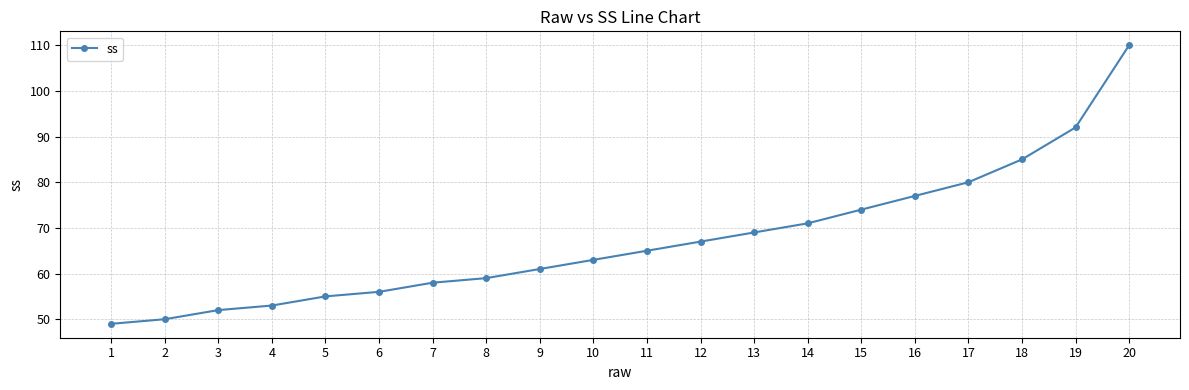

True or false: there are more than 1 points higher than both neighbors.

False